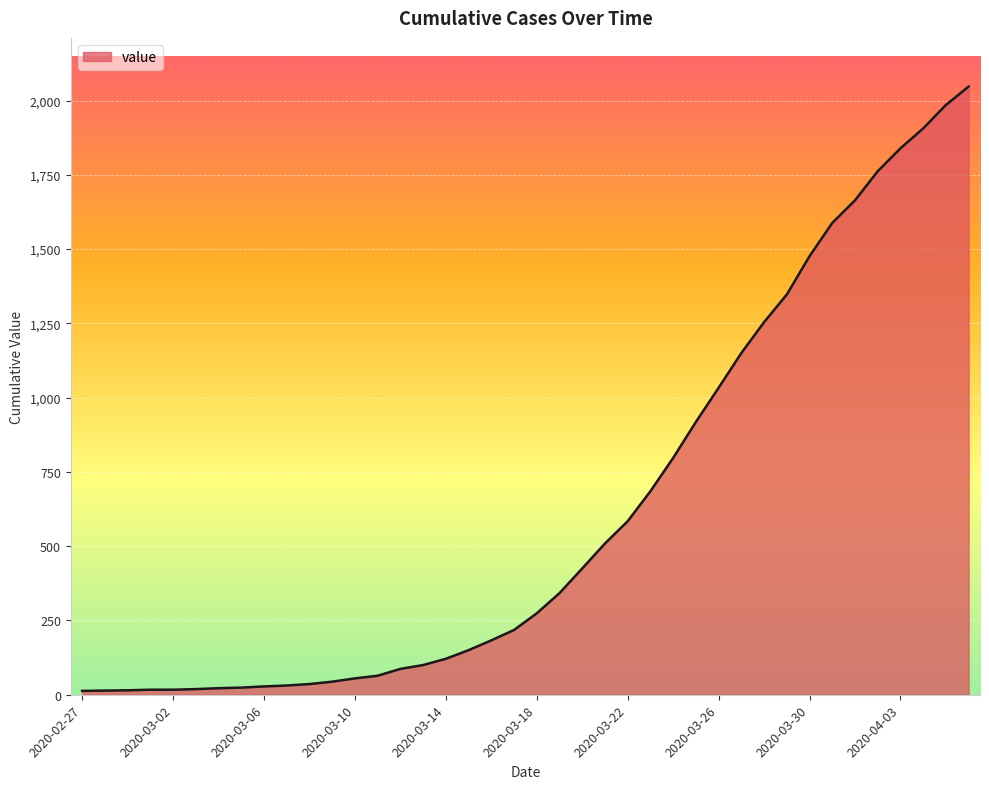

What is the difference between the maximum and minimum values?

2034